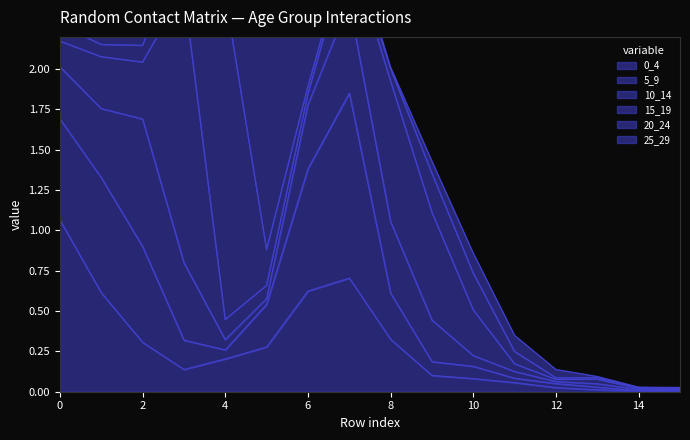

Which series changed the most between 6 and 12?

5_9